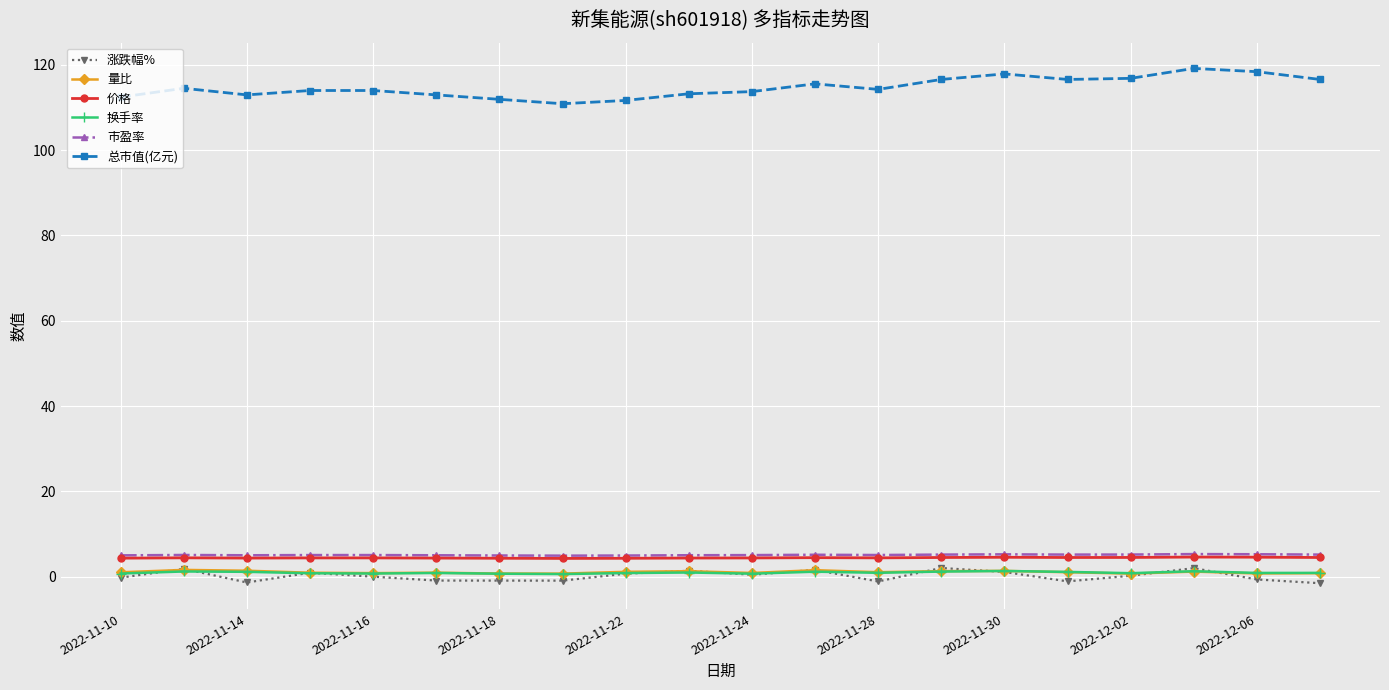

What is the greatest value displayed?

119.2